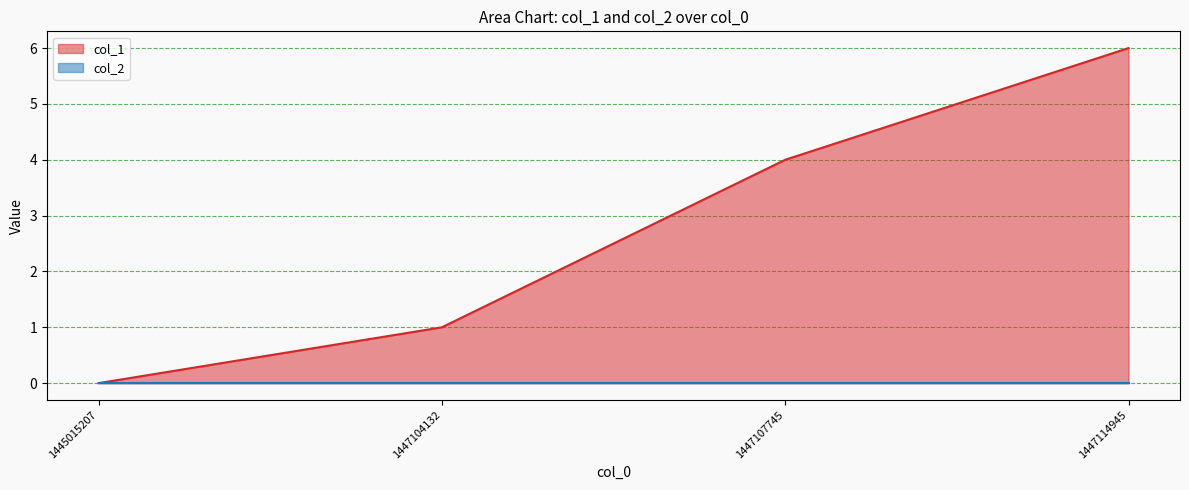

Reading left to right, what are all the values shown in this chart?

1445015207=0	1447104132=1	1447107745=4	1447114945=6